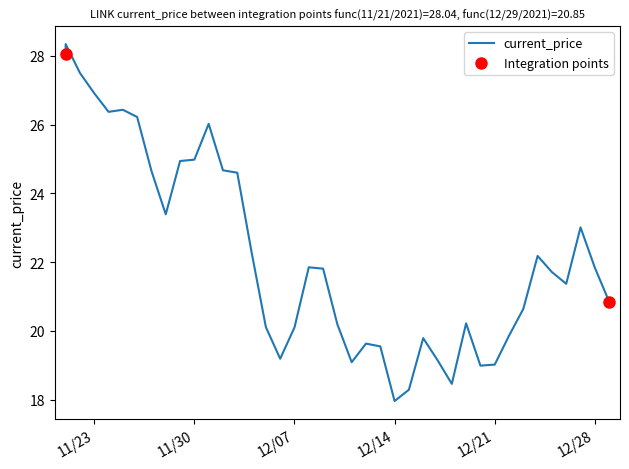

What is the change in value from 12/19/2021 to 12/28/2021?

+1.6